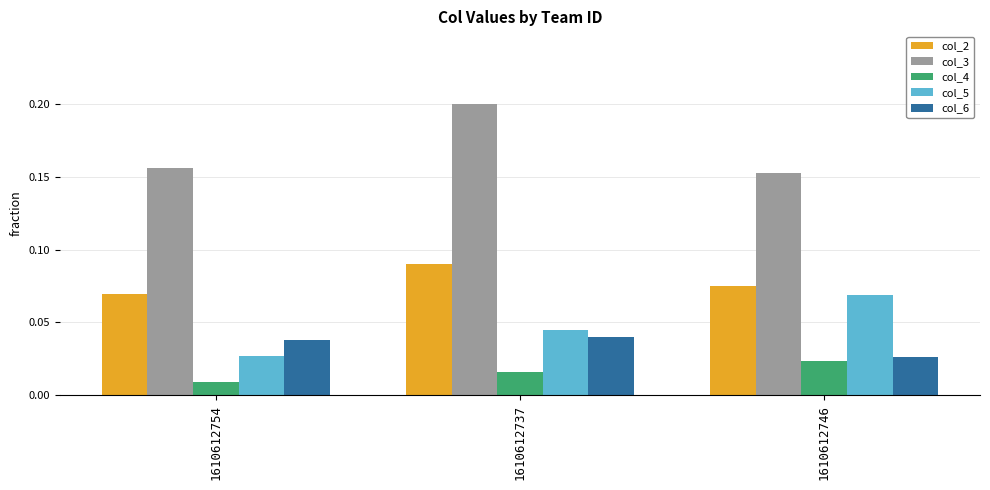

What is the sum of all col_3 values?

0.5